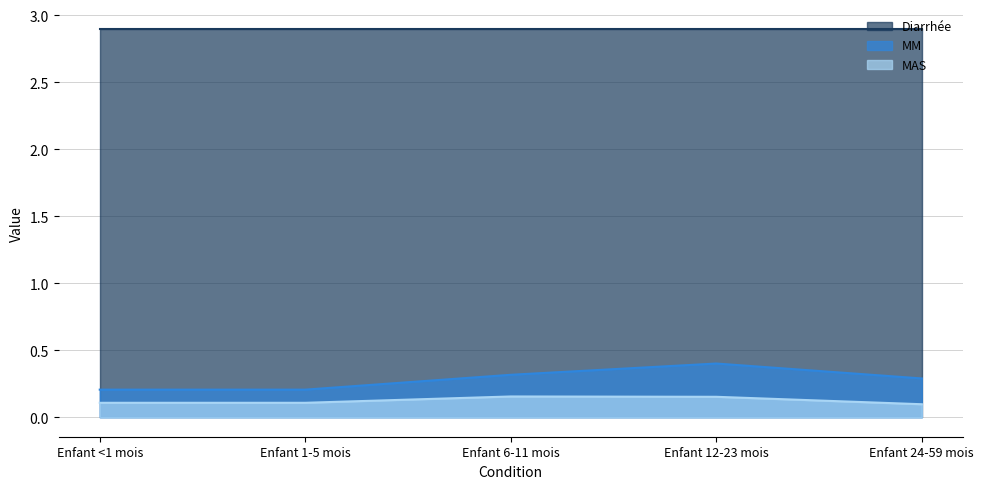

Which series changed the most between Enfant 1-5 mois and Enfant 12-23 mois?

MM